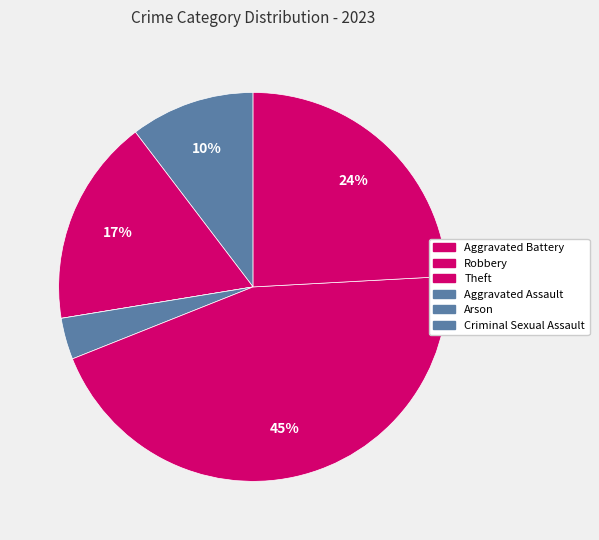

Which category has the smallest portion of the pie?

Arson